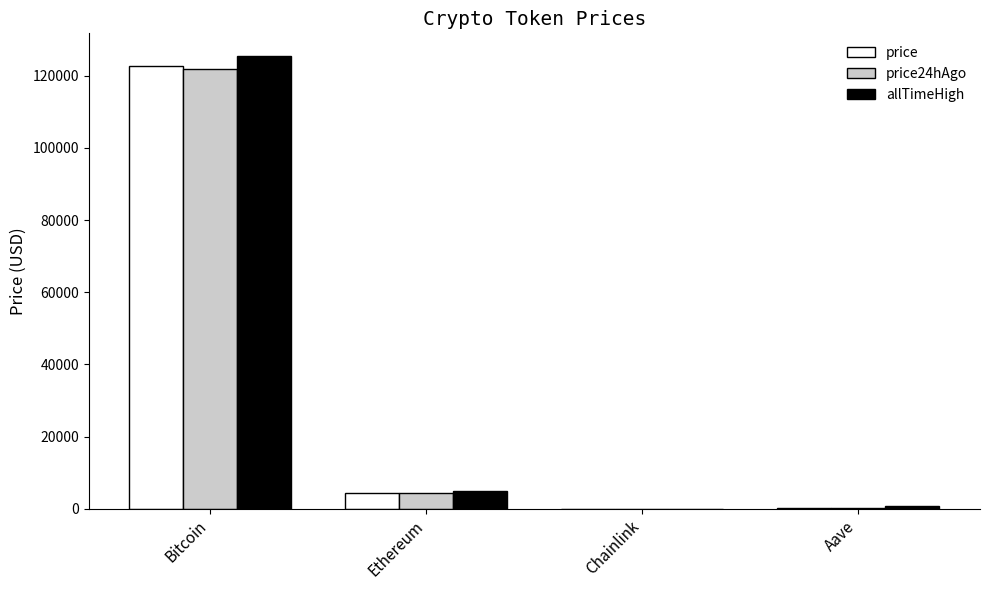

How many groups of bars are there?

4